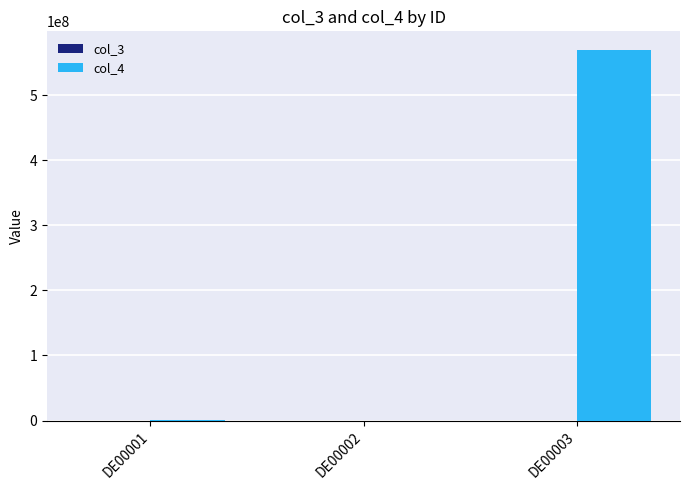

What is the greatest value displayed?

569600000